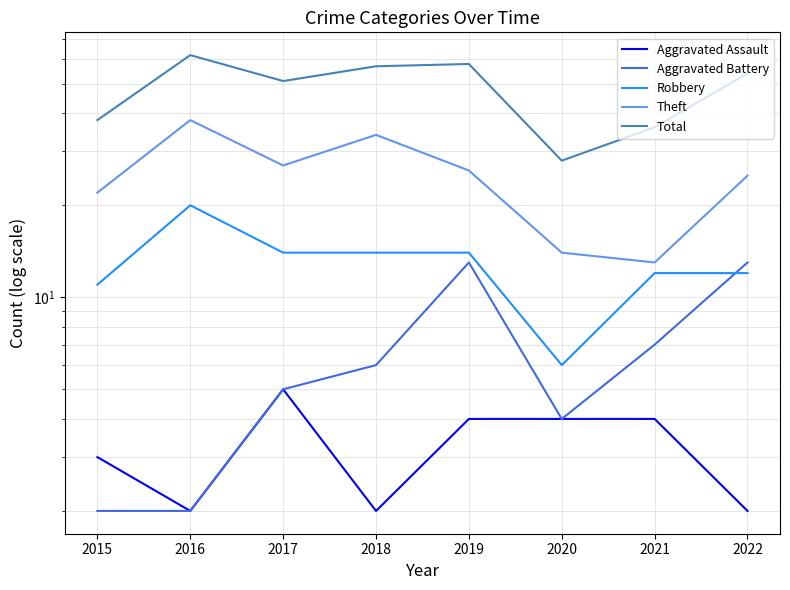

Where does the Total series first go above 54?

2016